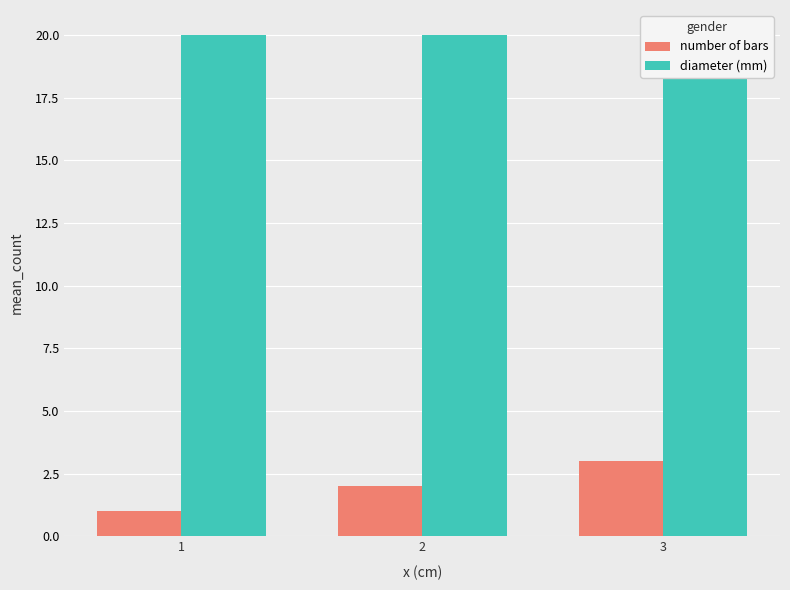

How many groups of bars are there?

3